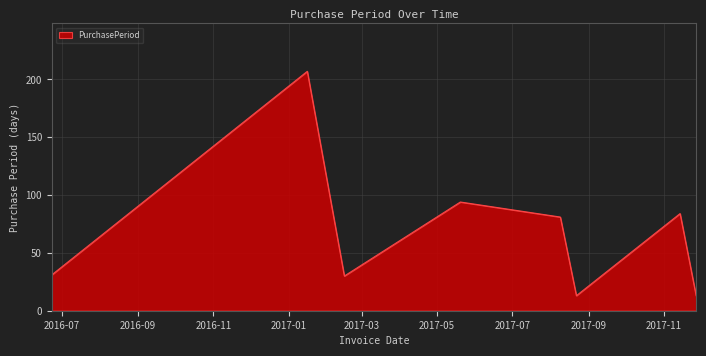

What is the greatest value displayed?

207